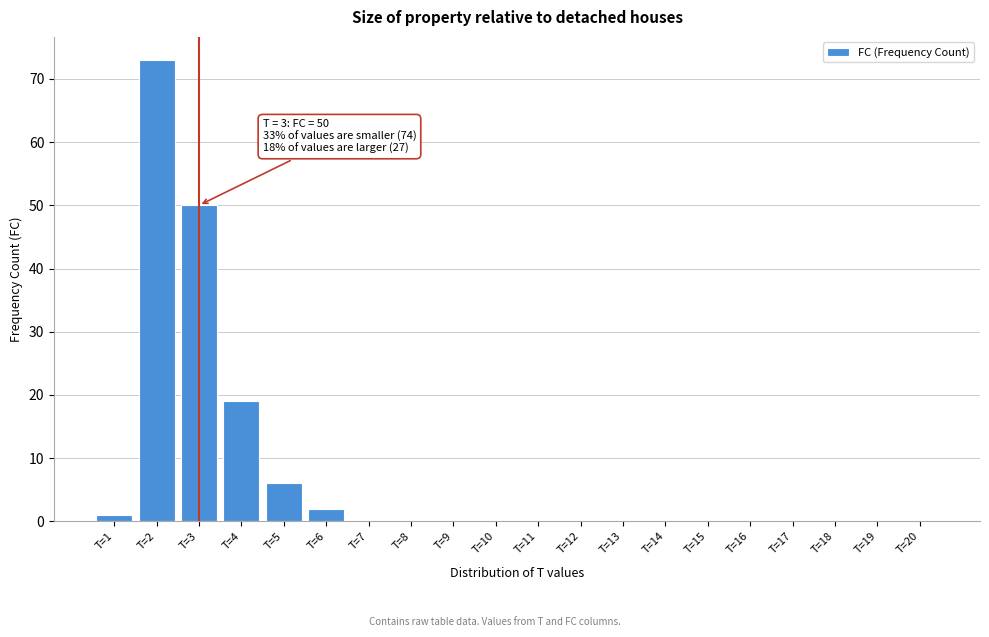

Reading left to right, extract all data points from this chart.

T=1=1	T=2=73	T=3=50	T=4=19	T=5=6	T=6=2	T=7=0	T=8=0	T=9=0	T=10=0	T=11=0	T=12=0	T=13=0	T=14=0	T=15=0	T=16=0	T=17=0	T=18=0	T=19=0	T=20=0